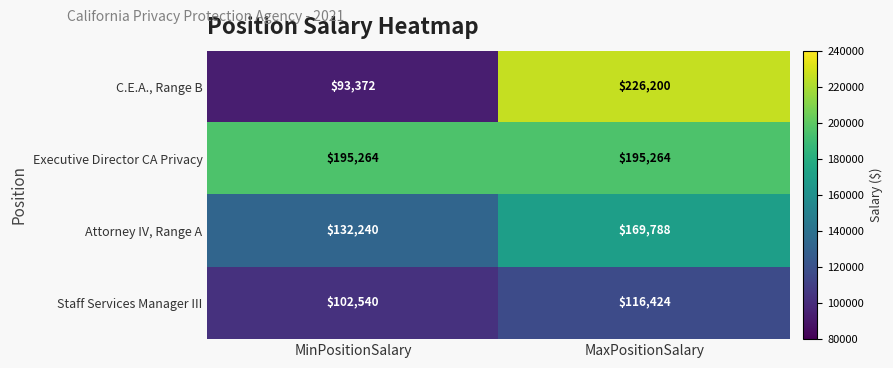

What is the difference between the highest and lowest values at MaxPositionSalary?

109776